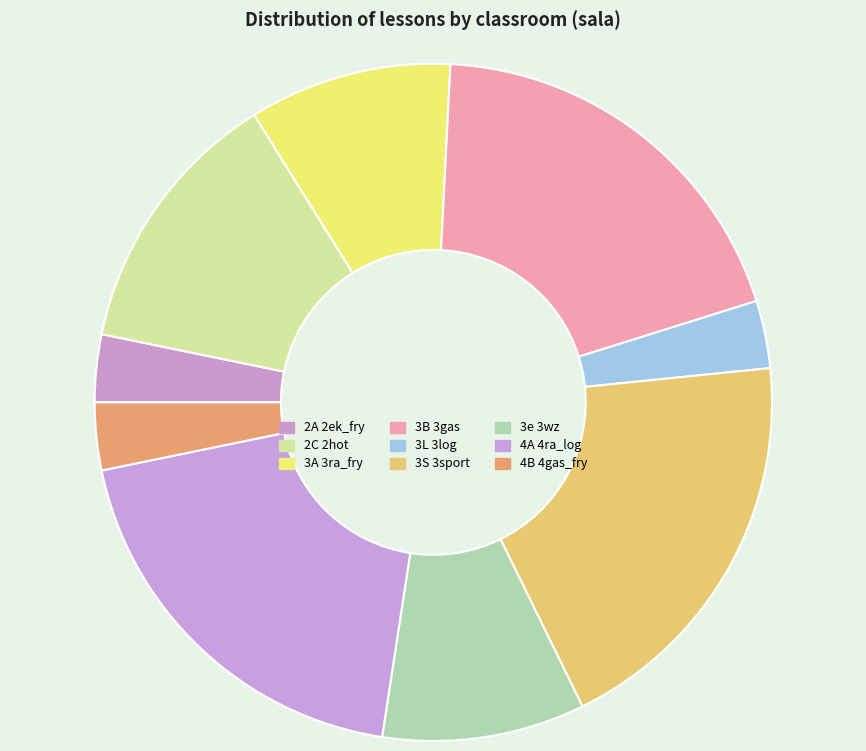

How many segments does this pie chart have?

9